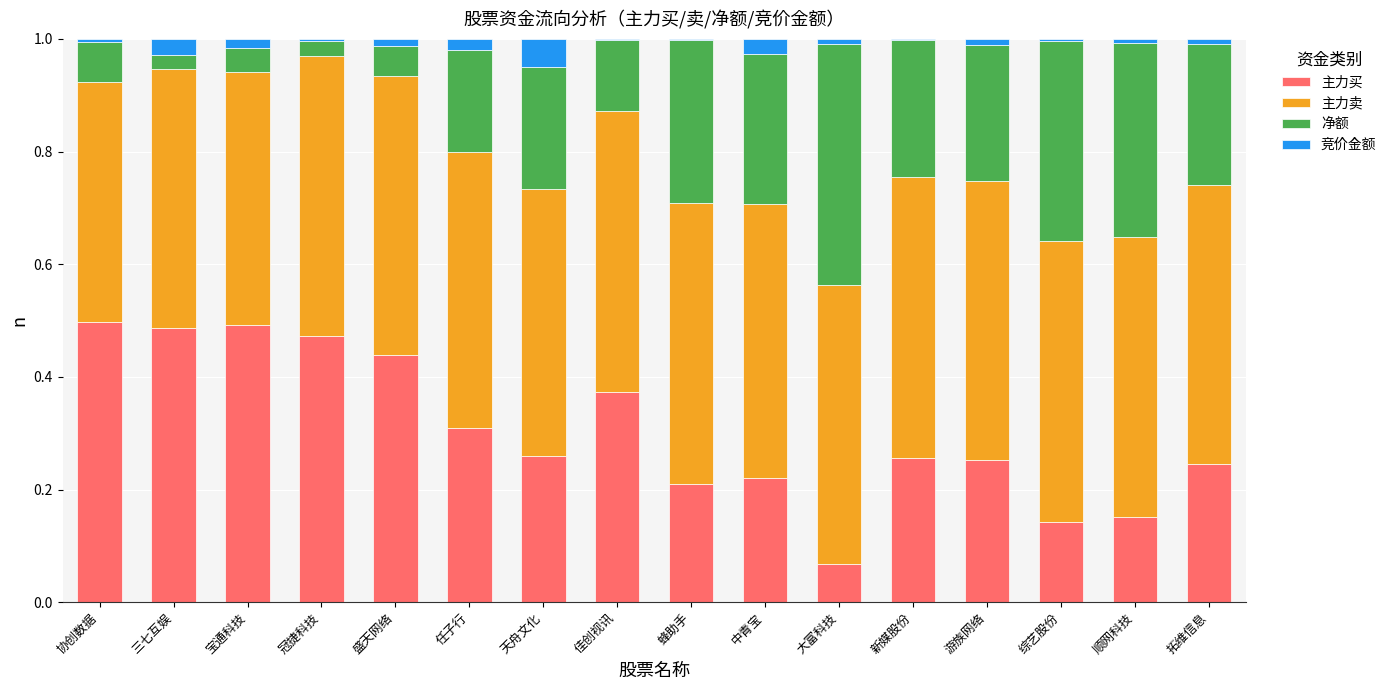

What is the total value across all series at 三七互娱?

1.0